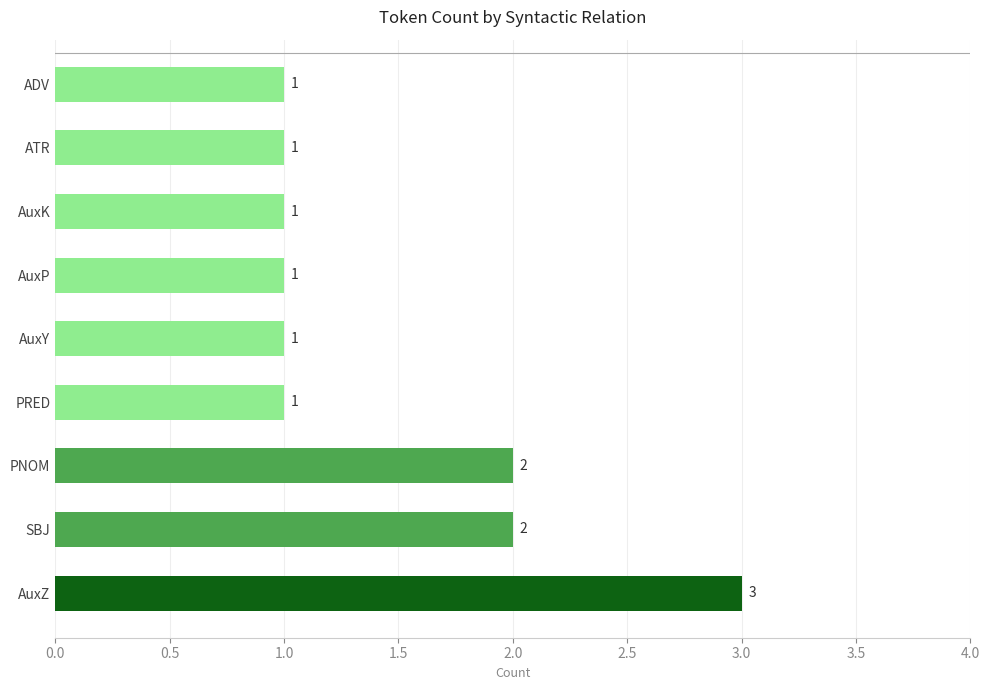

Count the values in the range 1 to 2.

8